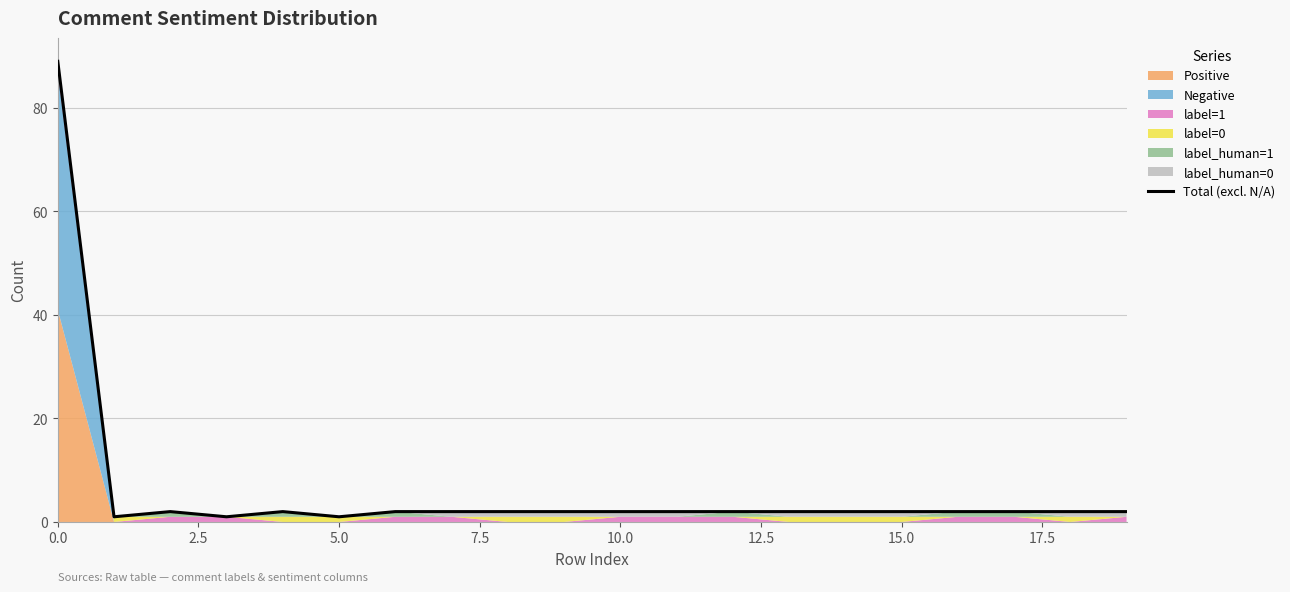

Is it true that the value at 10.0 is 0?

False